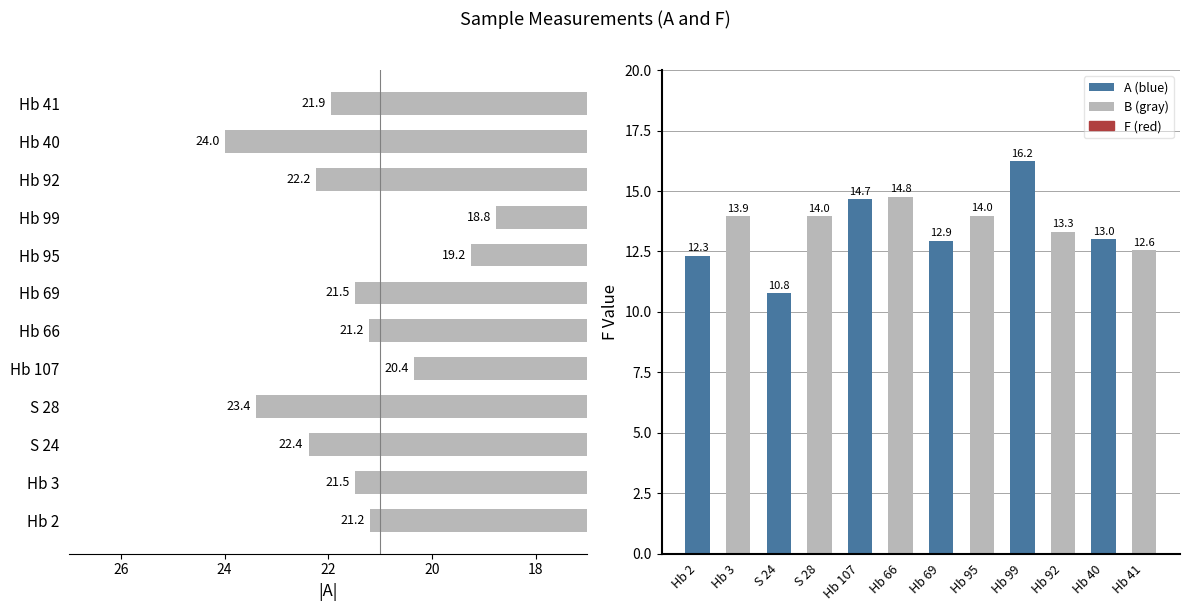

Which series has the largest total across all categories?

A